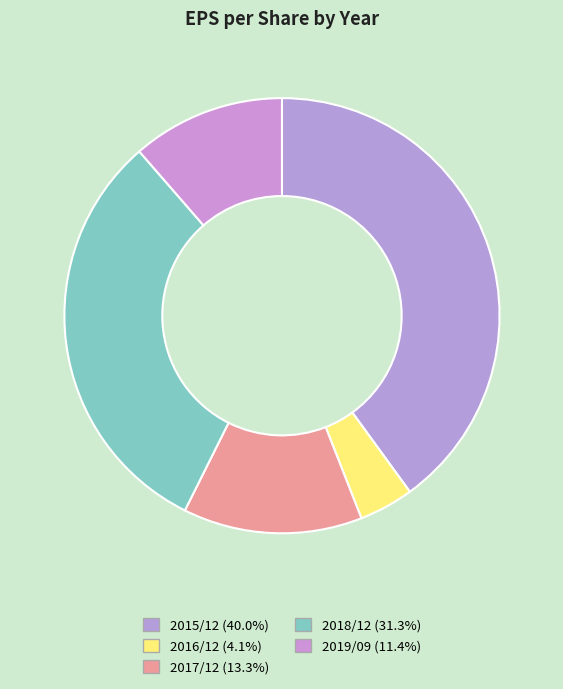

How many slices are in this pie chart?

5